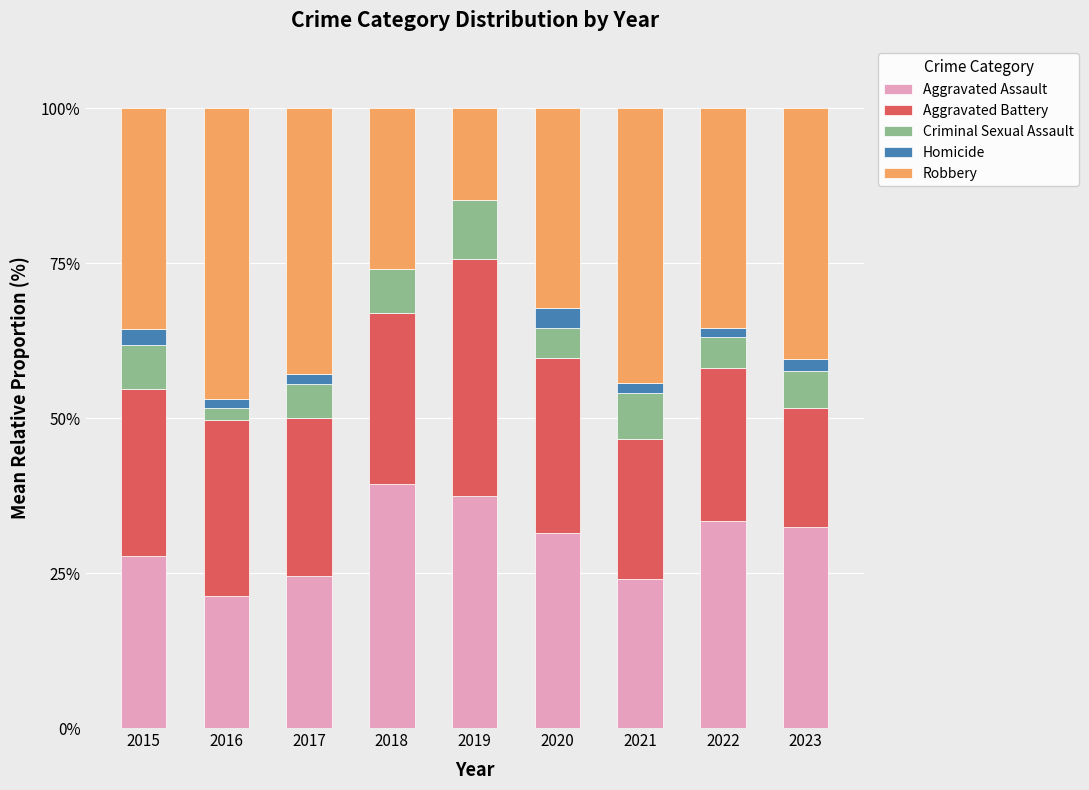

The Aggravated Assault series shows 18.2 at 2020. True or false?

False